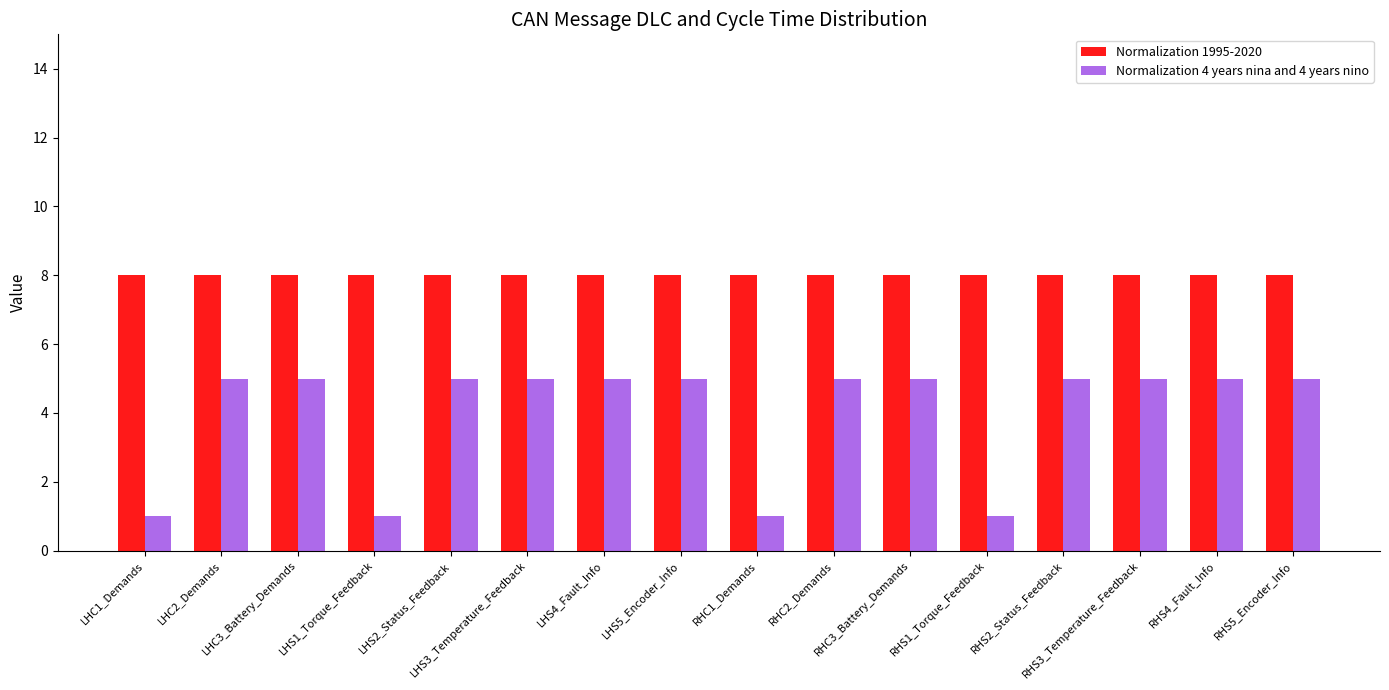

Reading left to right, list all the values displayed in this chart.

Normalization 1995-2020: LHC1_Demands=8	LHC2_Demands=8	LHC3_Battery_Demands=8	LHS1_Torque_Feedback=8	LHS2_Status_Feedback=8	LHS3_Temperature_Feedback=8	LHS4_Fault_Info=8	LHS5_Encoder_Info=8	RHC1_Demands=8	RHC2_Demands=8	RHC3_Battery_Demands=8	RHS1_Torque_Feedback=8	RHS2_Status_Feedback=8	RHS3_Temperature_Feedback=8	RHS4_Fault_Info=8	RHS5_Encoder_Info=8
Normalization 4 years nina and 4 years nino: LHC1_Demands=1	LHC2_Demands=5	LHC3_Battery_Demands=5	LHS1_Torque_Feedback=1	LHS2_Status_Feedback=5	LHS3_Temperature_Feedback=5	LHS4_Fault_Info=5	LHS5_Encoder_Info=5	RHC1_Demands=1	RHC2_Demands=5	RHC3_Battery_Demands=5	RHS1_Torque_Feedback=1	RHS2_Status_Feedback=5	RHS3_Temperature_Feedback=5	RHS4_Fault_Info=5	RHS5_Encoder_Info=5